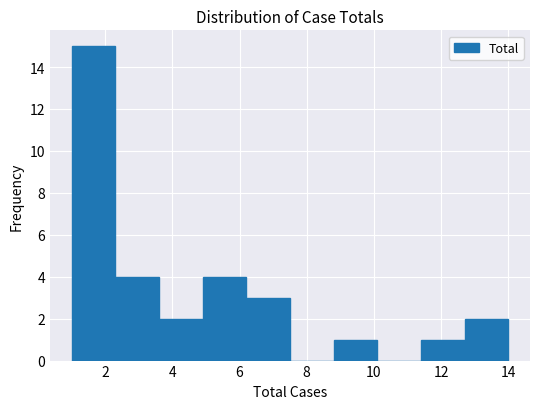

What is the height of the bar covering 6.2 to 7.5 on the x-axis? Neither the bar edges nor the heights are printed on the chart, so give them approximately, as read against the axes.

3